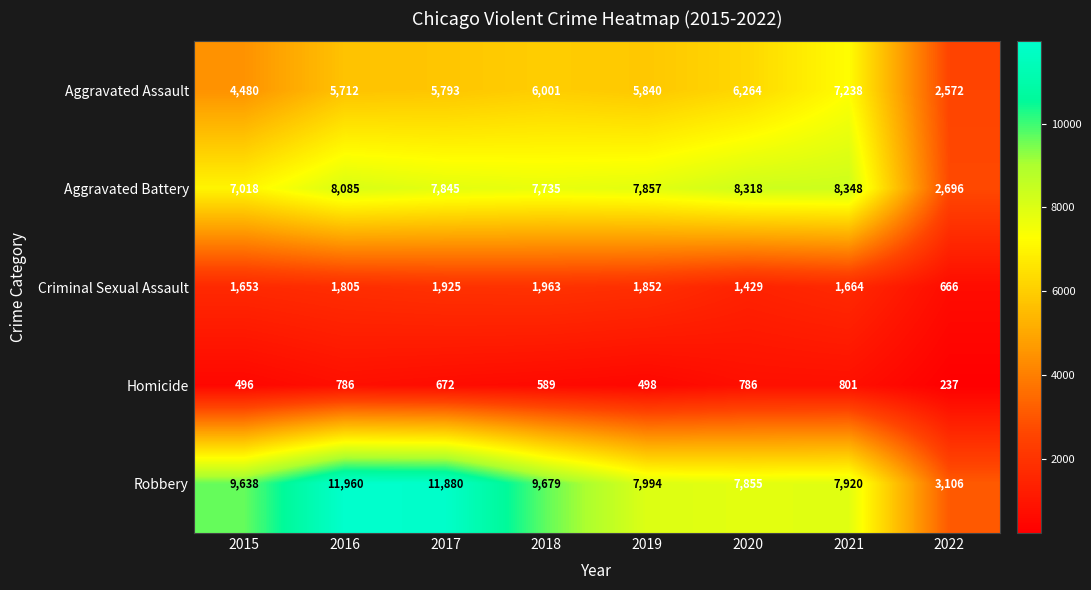

What is the difference between the highest and lowest values at 2022?

2869